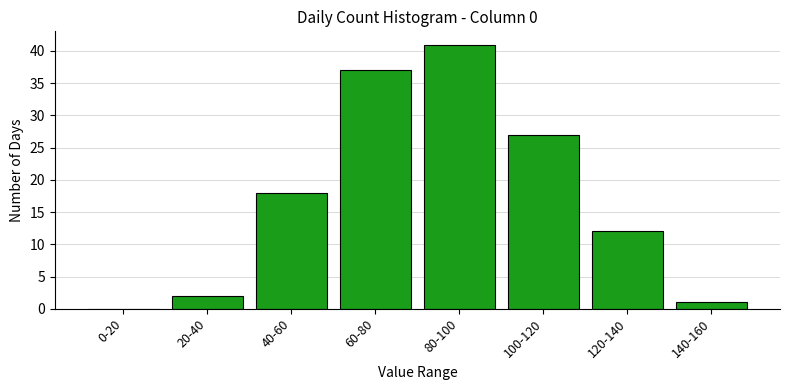

The value at 0-20 is -28. True or false?

False